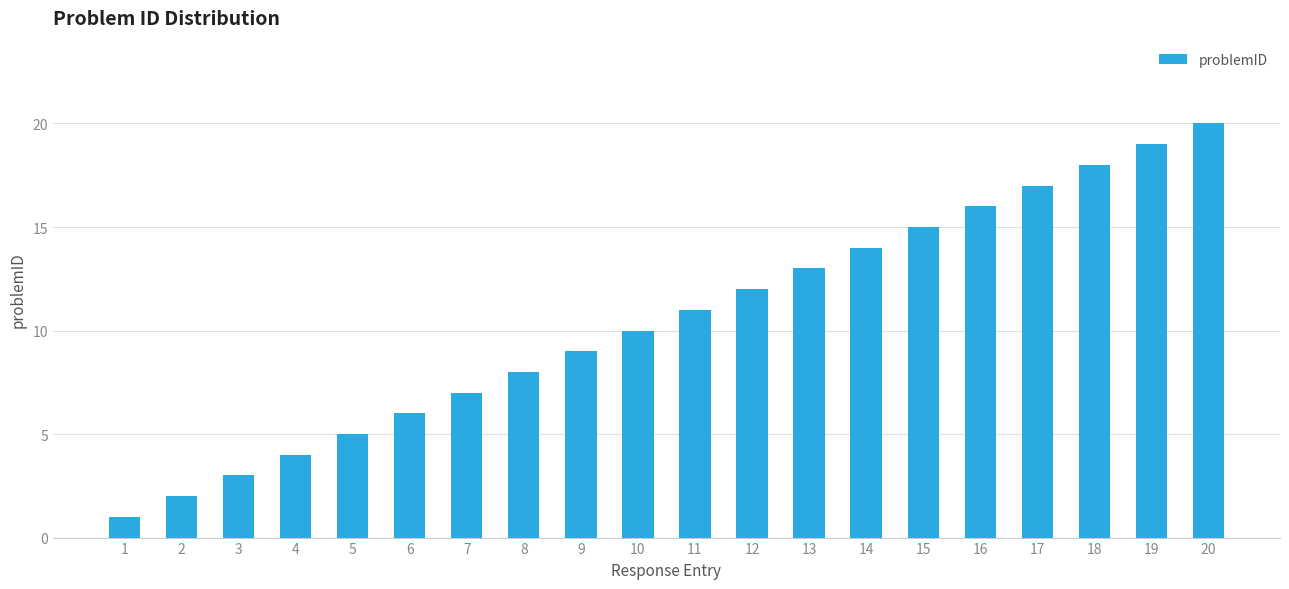

Reading right to left, what are all the values shown in this chart?

20	19	18	17	16	15	14	13	12	11	10	9	8	7	6	5	4	3	2	1